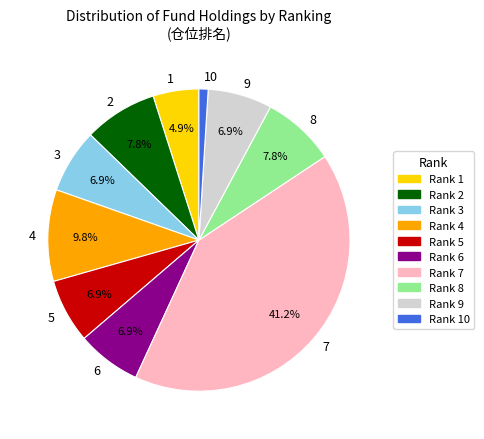

What is the smallest slice in the pie chart?

10